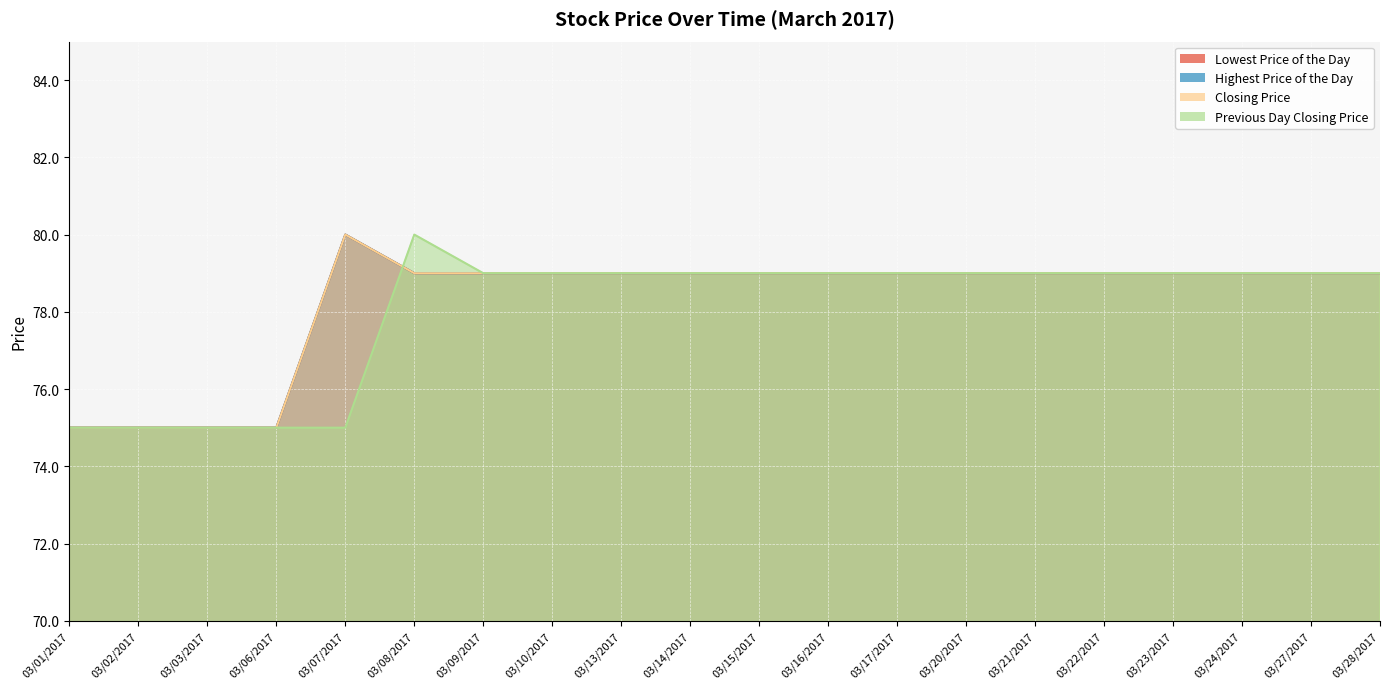

Which series has the widest spread of values?

Lowest Price of the Day